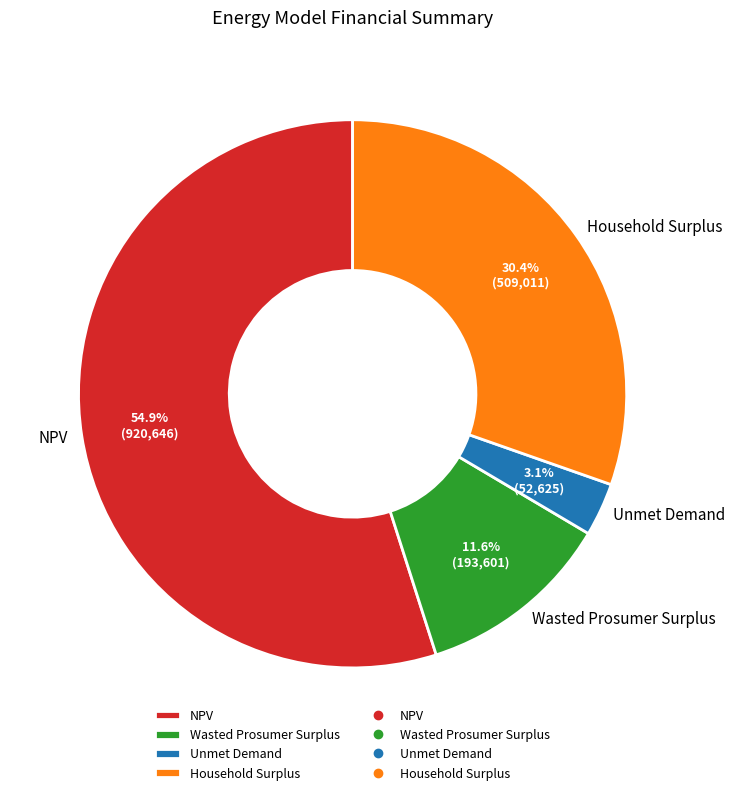

Combined, what portion of the pie is Wasted Prosumer Surplus and NPV?

66.5%